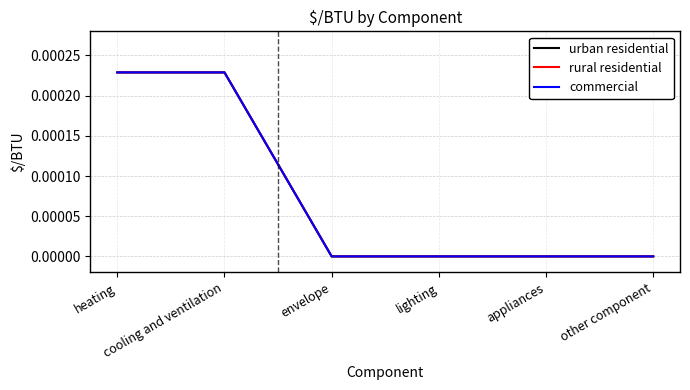

List the labels in order of urban residential value, largest first.

heating, cooling and ventilation, envelope, lighting, appliances, other component